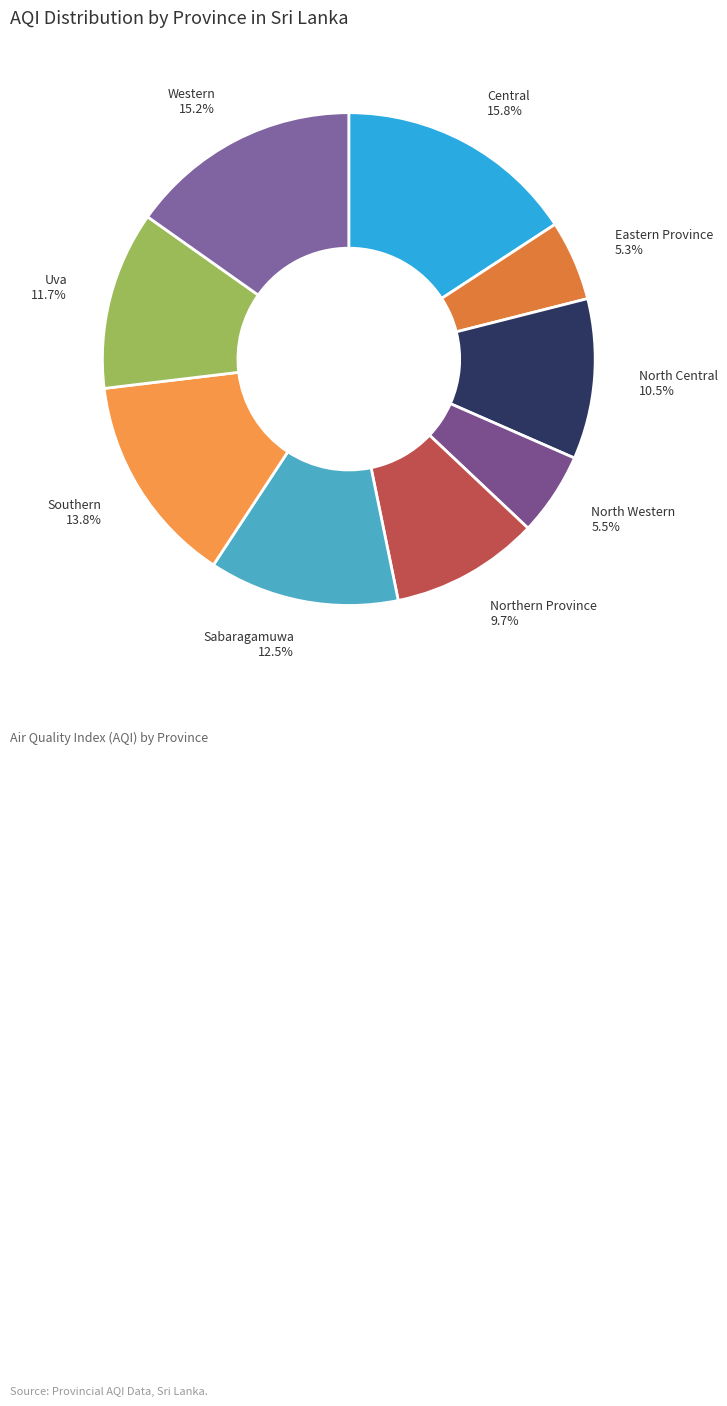

How many slices are in this pie chart?

9